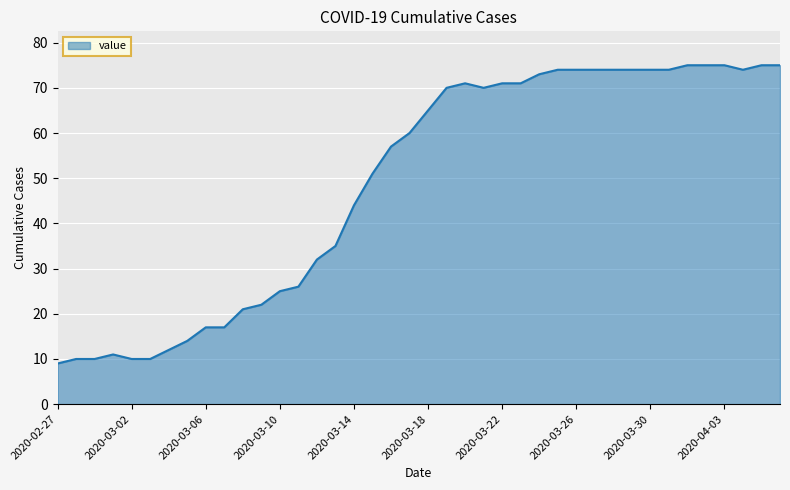

What is the difference between the maximum and minimum values?

66